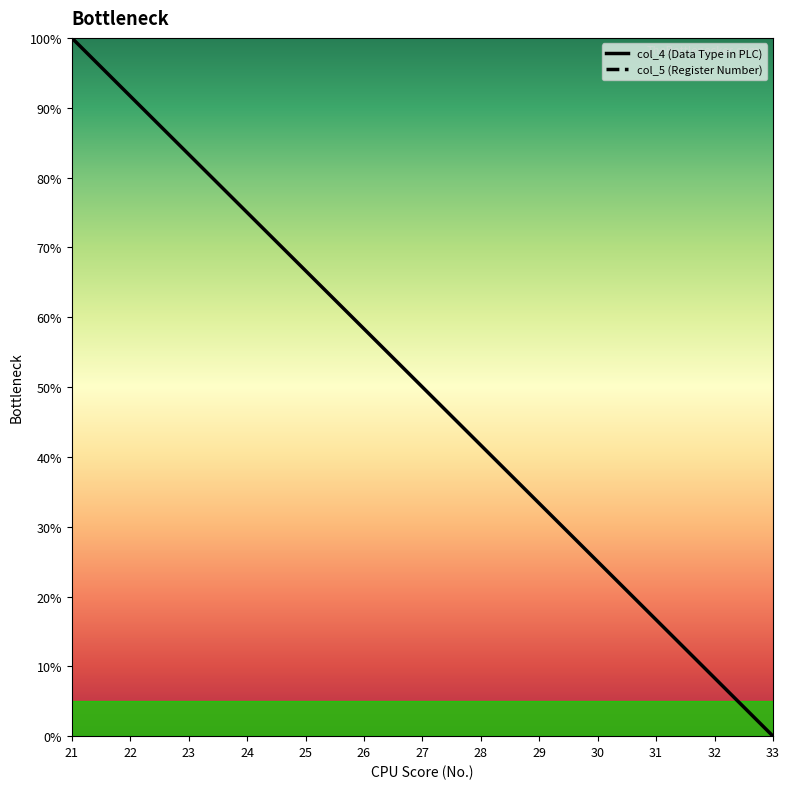

Reading left to right, transcribe all the data shown in this chart.

col_4 (Data Type in PLC): 21=100.0	22=91.7	23=83.3	24=75.0	25=66.7	26=58.3	27=50.0	28=41.7	29=33.3	30=25.0	31=16.7	32=8.3	33=0.0
col_5 (Register Number): 21=-400.0	22=-396.7	23=-393.3	24=-390.0	25=-386.7	26=-383.3	27=-380.0	28=-376.7	29=-373.3	30=-370.0	31=-366.7	32=-363.3	33=-360.0